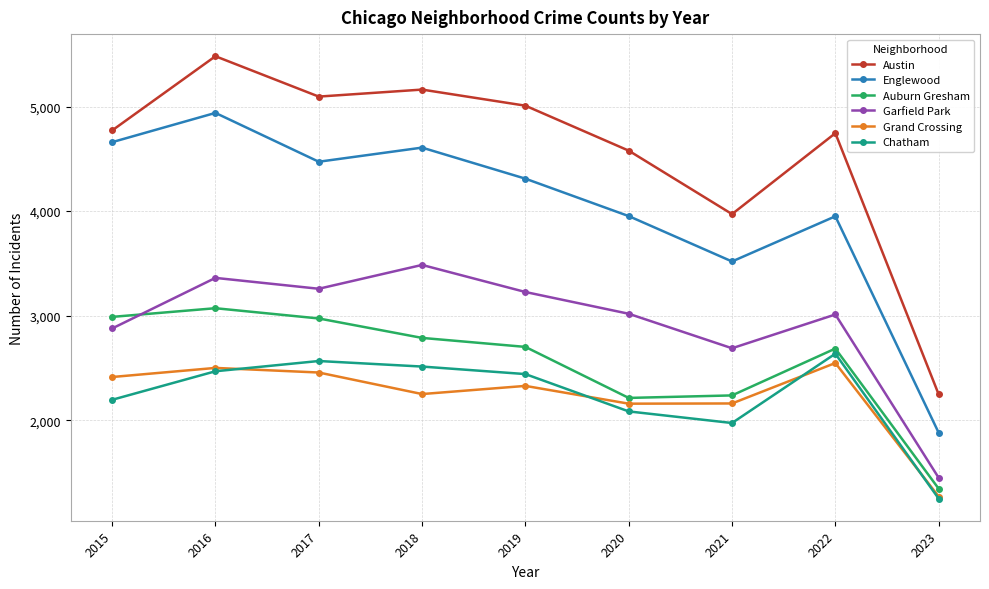

What are all the series names shown in the legend?

Austin, Englewood, Auburn Gresham, Garfield Park, Grand Crossing, Chatham